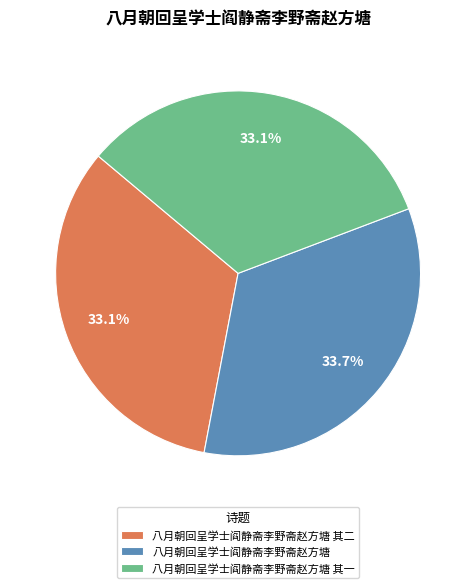

What percentage is the 八月朝回呈学士阎静斋李野斋赵方塘 slice, to the nearest percent?

34%